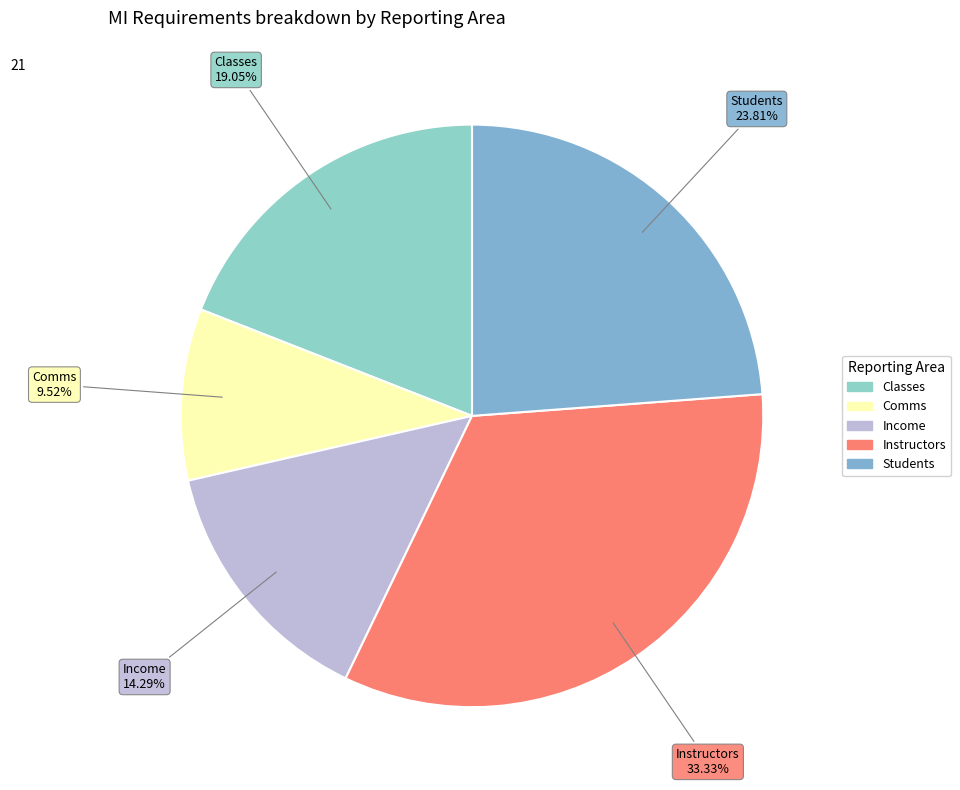

What percentage is the Classes slice, to the nearest percent?

19%